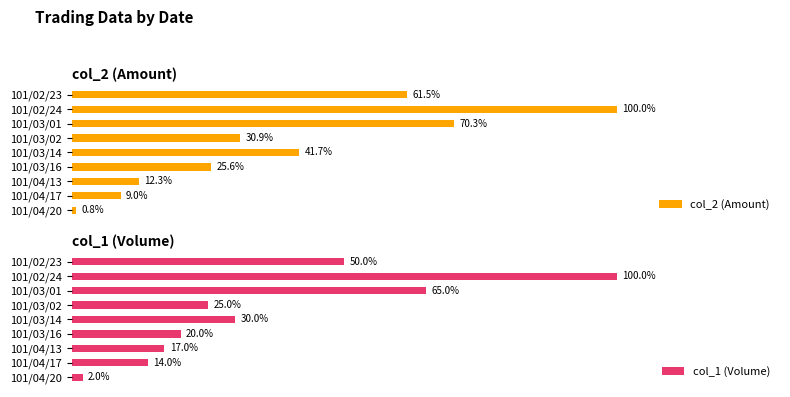

What is the value of the col_1 (Volume) bar at the 2nd from the left?

100.0